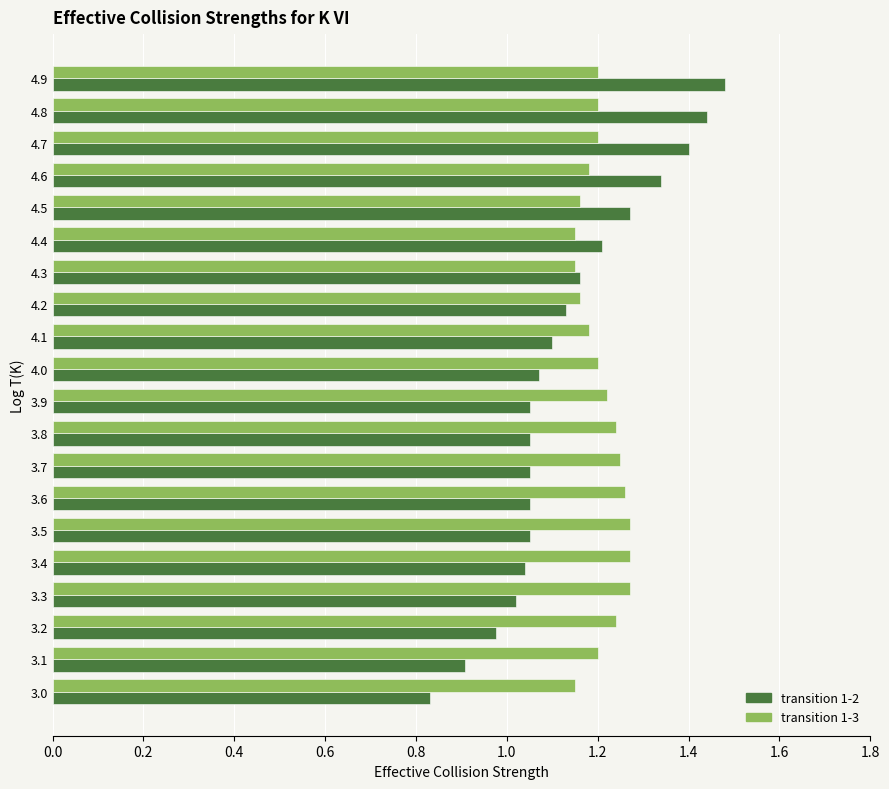

Which series has the widest spread of values?

transition 1-2